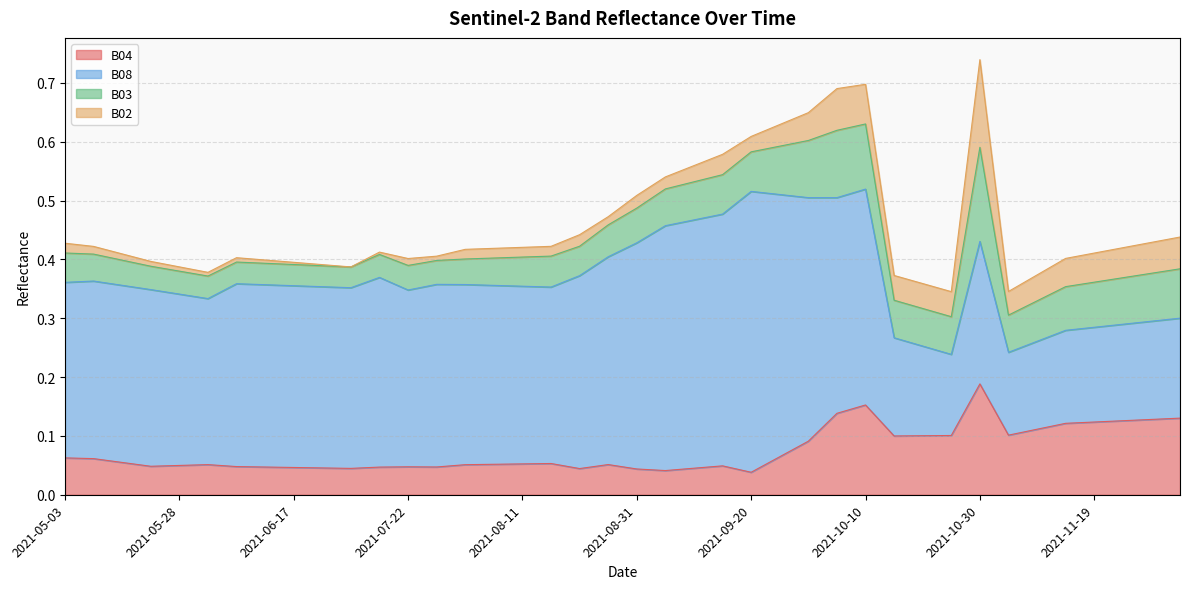

List the labels in order of B08 value, smallest first.

2021-10-25, 2021-11-04, 2021-11-09, 2021-10-20, 2021-11-14, 2021-11-19, 2021-11-24, 2021-10-15, 2021-11-29, 2021-12-04, 2021-10-30, 2021-06-02, 2021-05-28, 2021-05-03, 2021-08-16, 2021-05-23, 2021-07-22, 2021-05-18, 2021-05-08, 2021-08-11, 2021-08-06, 2021-08-01, 2021-07-07, 2021-06-22, 2021-06-17, 2021-06-12, 2021-07-27, 2021-06-07, 2021-07-17, 2021-08-21, 2021-08-26, 2021-10-05, 2021-10-10, 2021-08-31, 2021-09-30, 2021-09-05, 2021-09-10, 2021-09-15, 2021-09-25, 2021-09-20